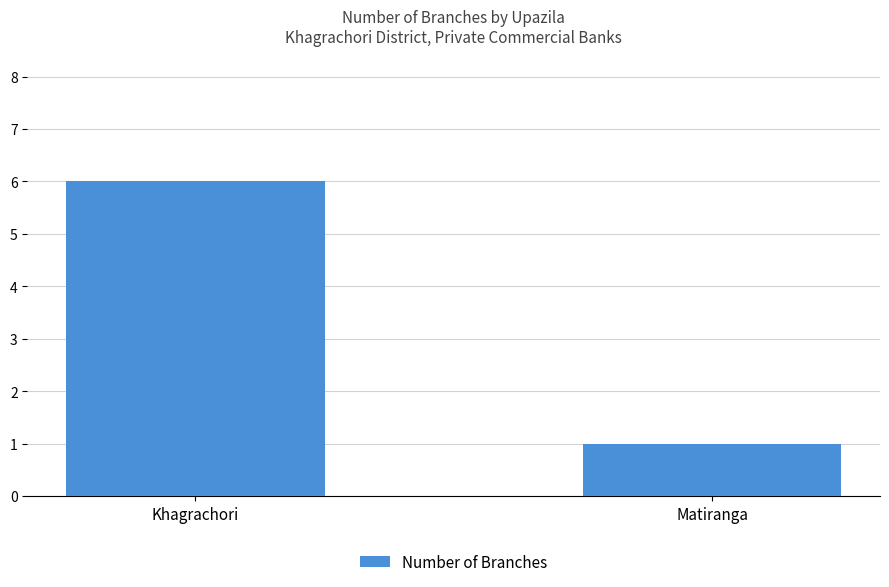

The chart shows a value of 9 at Khagrachori. True or false?

False